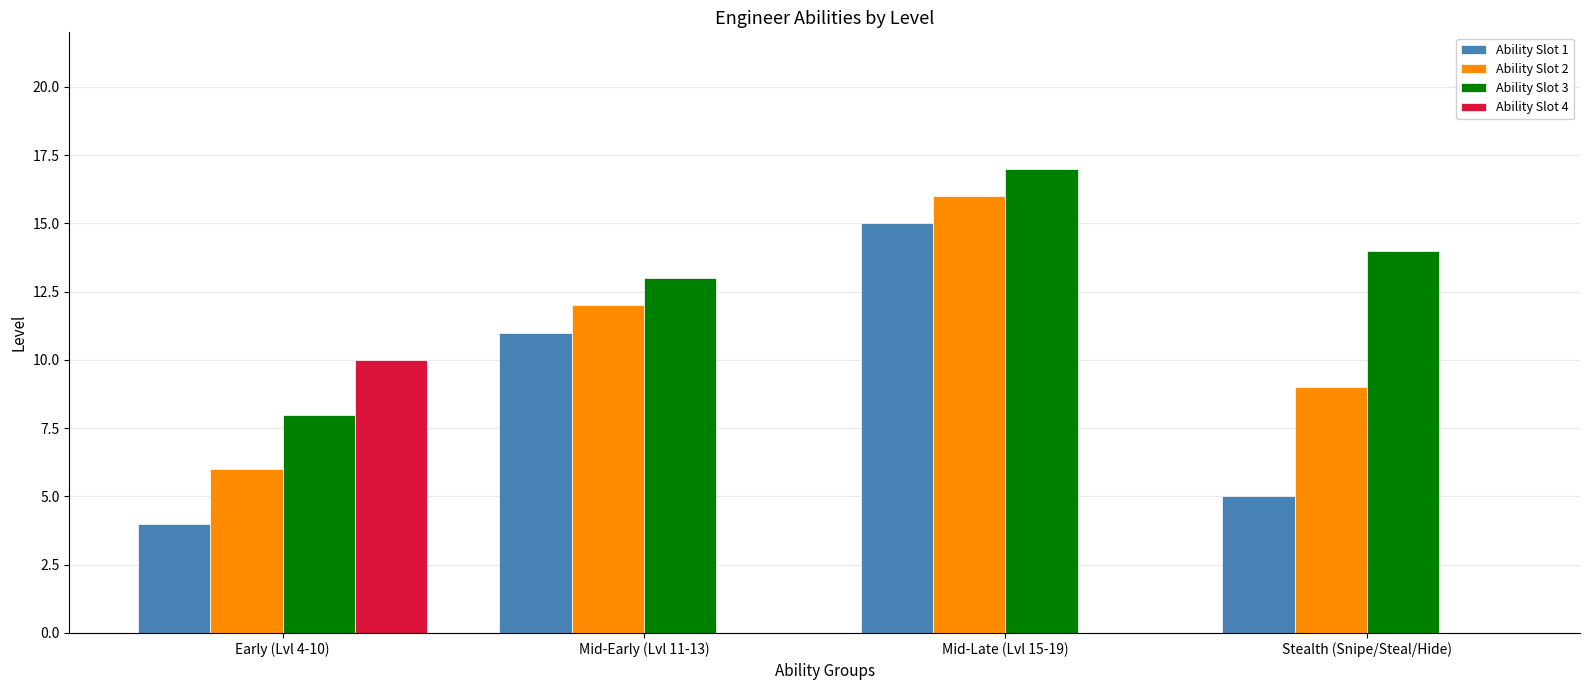

Are the bars grouped side by side (vs. stacked)?

Yes